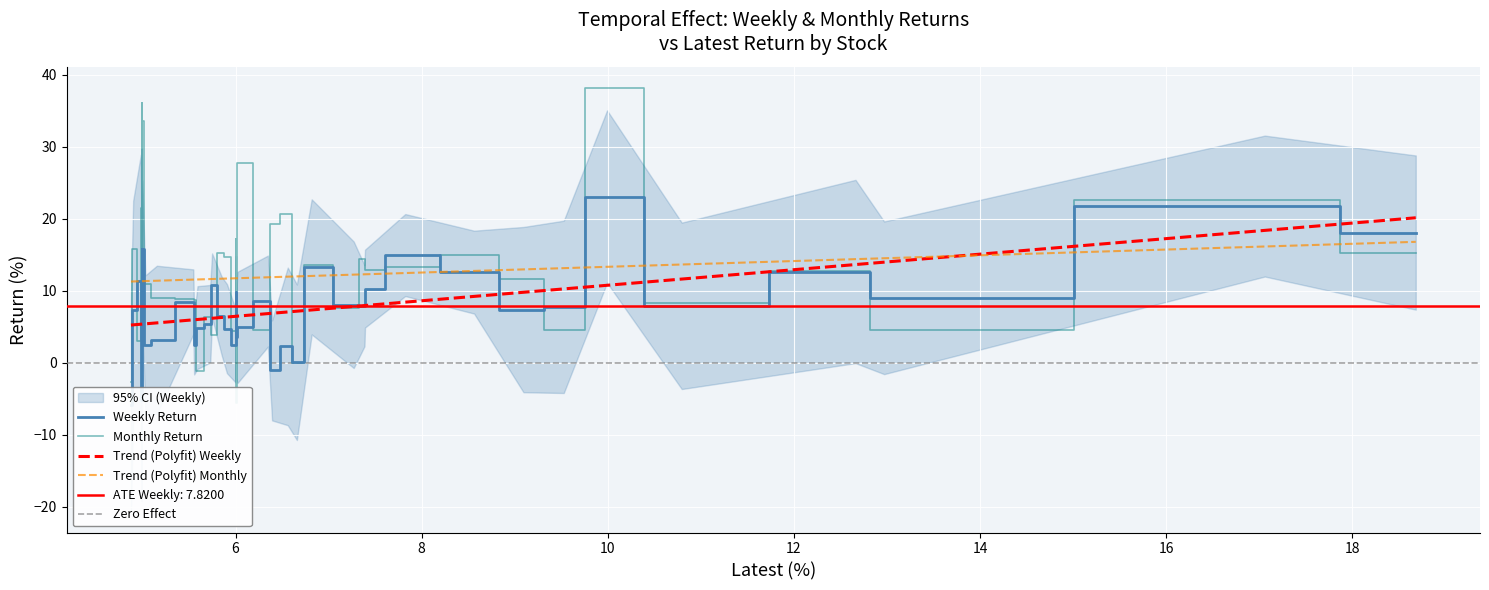

How many data points in x are above 6?

21